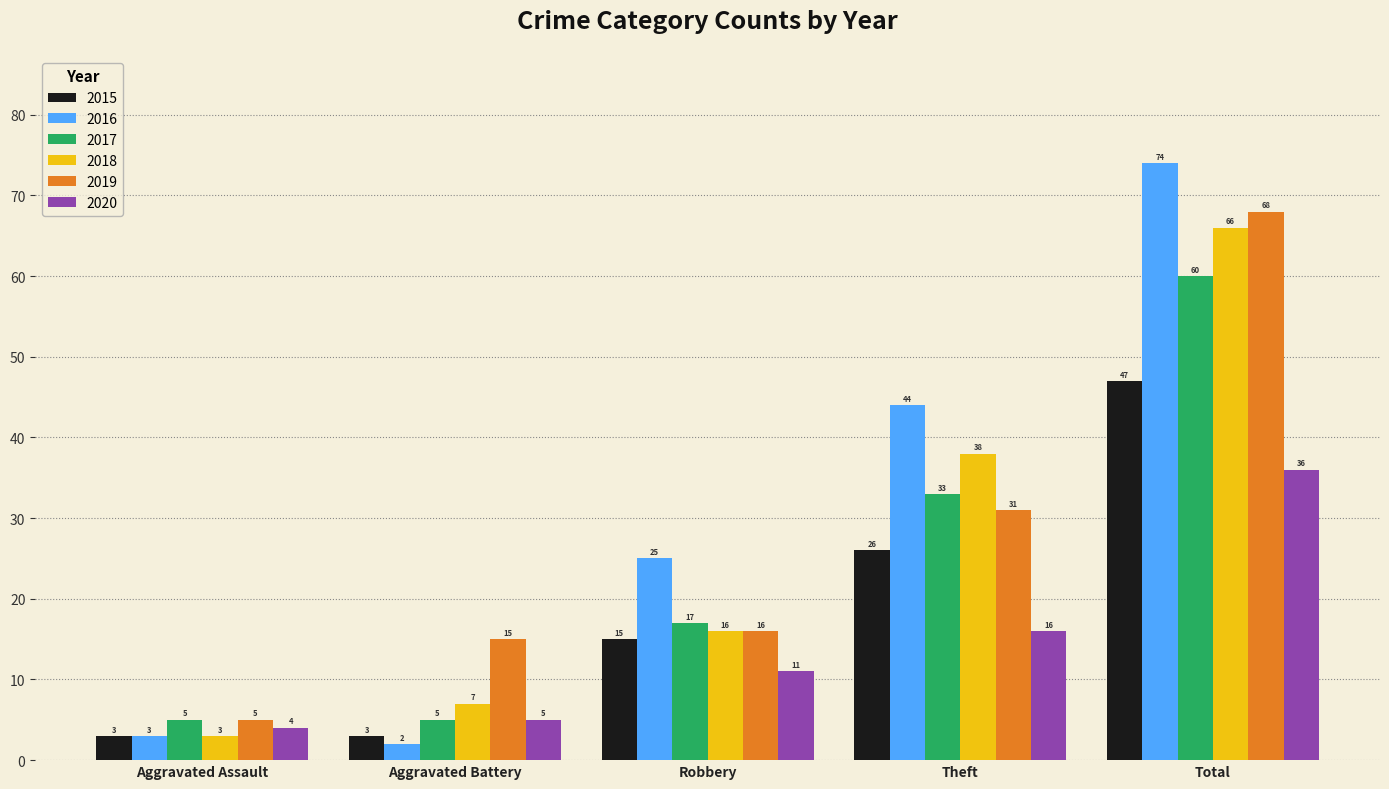

How many data points in 2020 are less than 11?

2